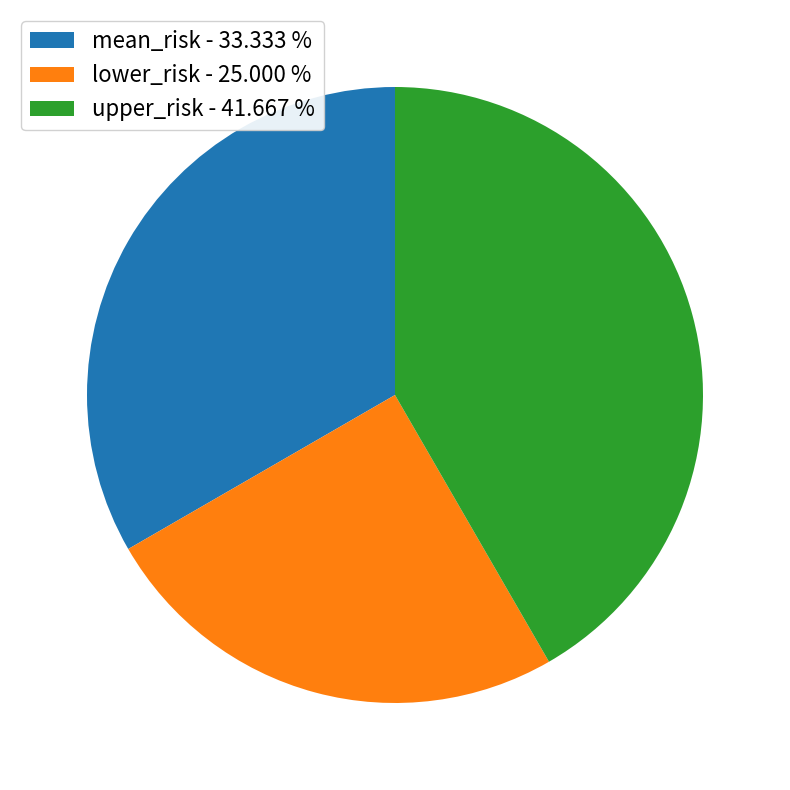

Which slice is the smallest?

lower_risk